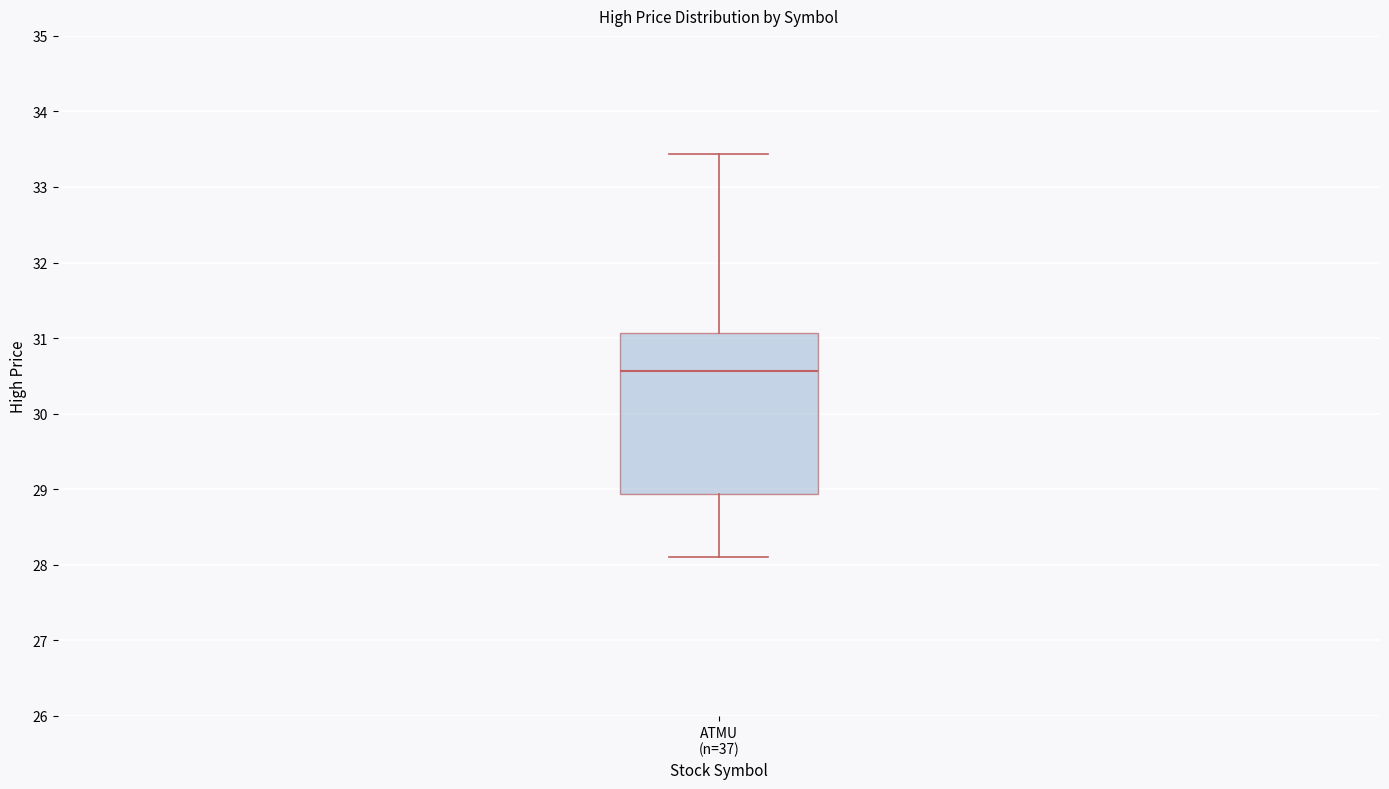

Transcribe this box plot: give where the median line is, the range the box spans, and where the two whiskers end, as read against the y-axis. The values are not printed on the chart, so give them approximately, as read against the axis.

median 30.6, box 28.9 to 31.1, whiskers 28.1 to 33.4